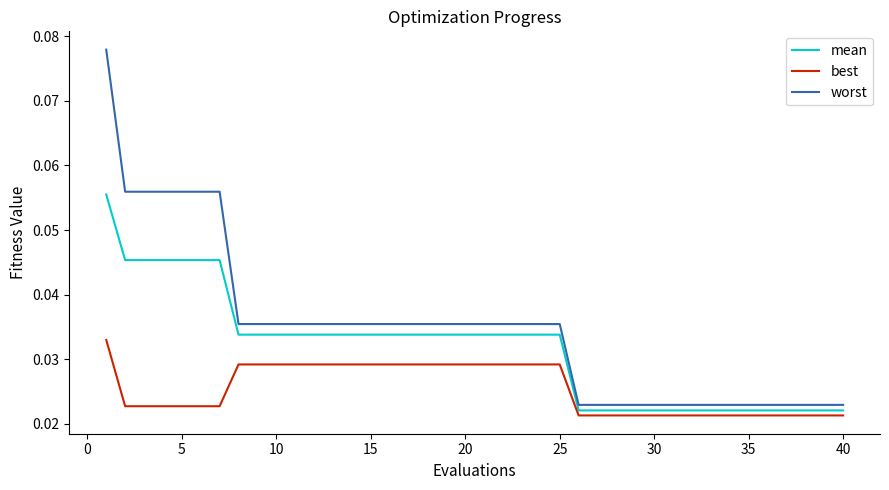

True or false: worst and mean cross at least once.

False